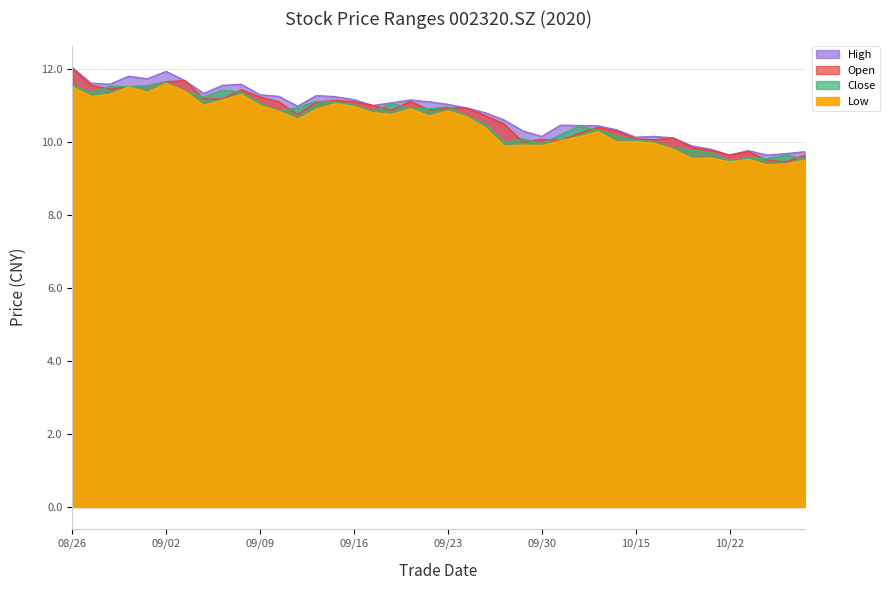

Where is Open nearest to the value 10?

20200929